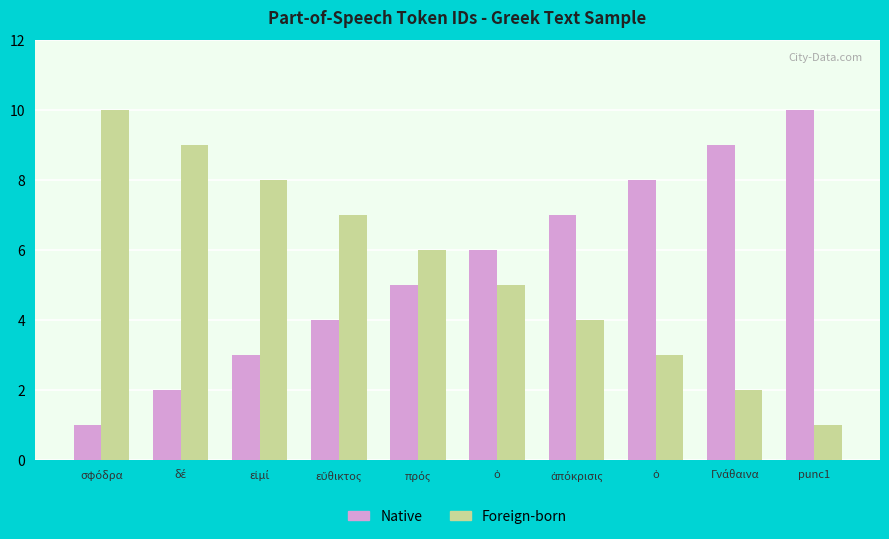

What are all the series names shown in the legend?

Native, Foreign-born